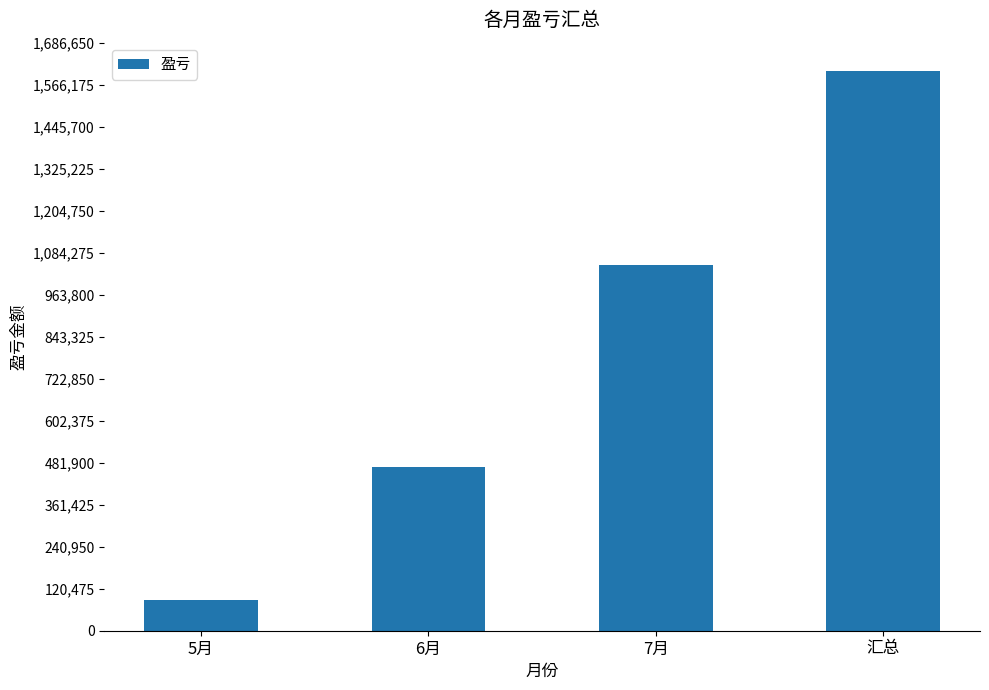

List the labels in order of value, largest first.

汇总, 7月, 6月, 5月